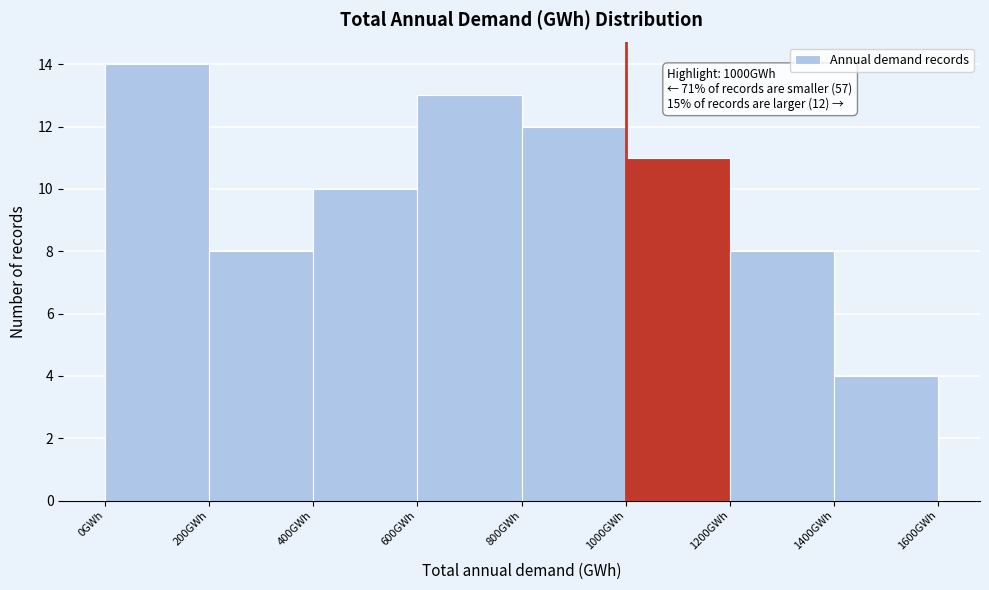

Over which range of the x-axis is the bar tallest?

0 to 200